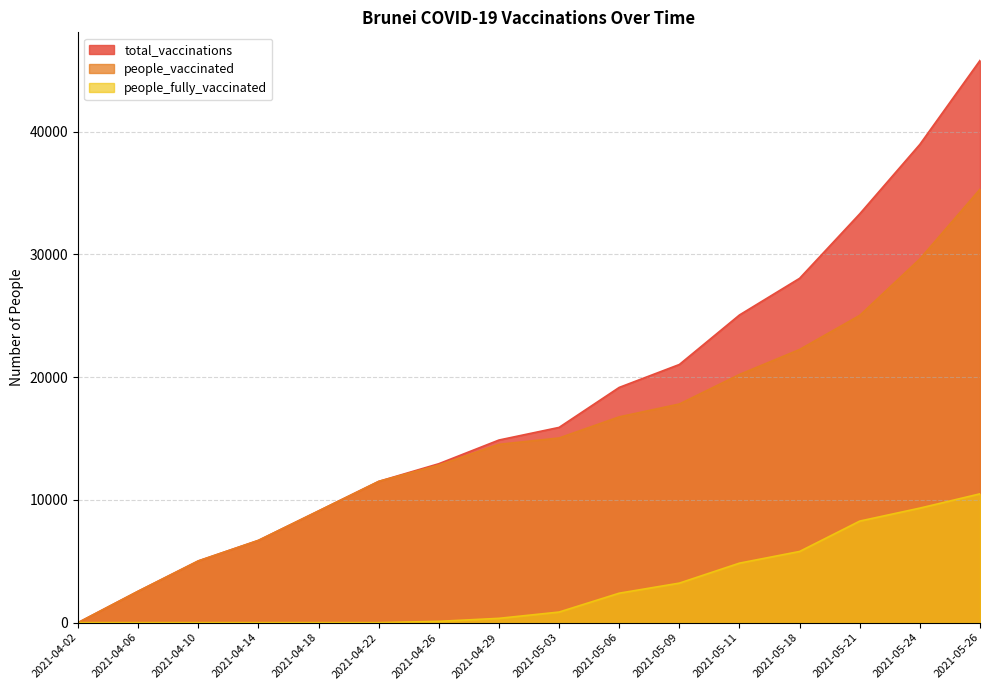

What is the difference between the maximum and minimum values in the people_vaccinated series?

35308